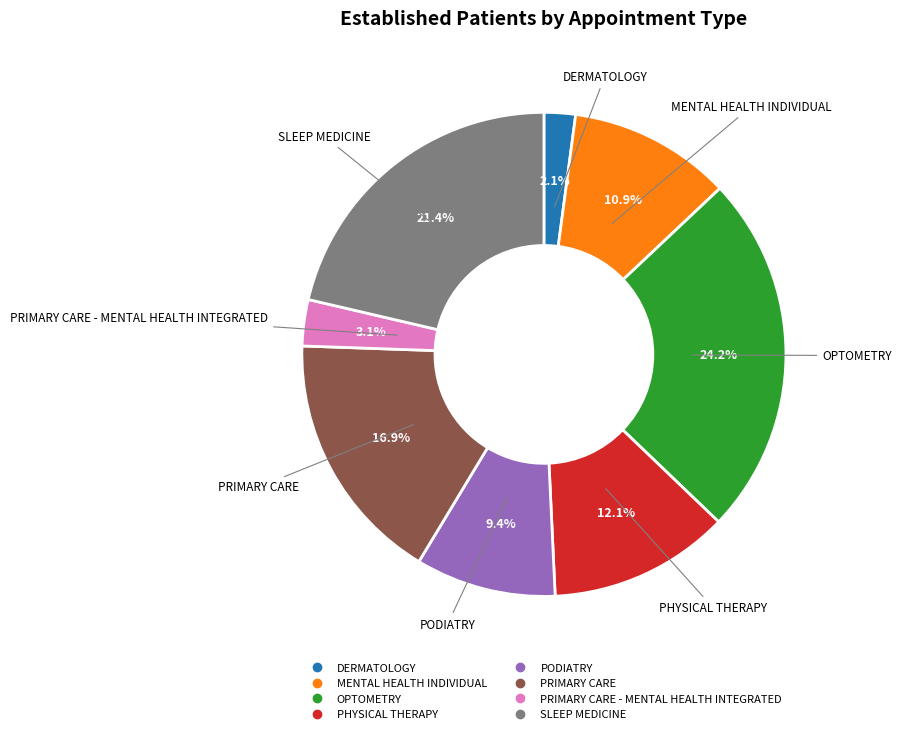

Is there any slice that represents more than half of the pie?

No